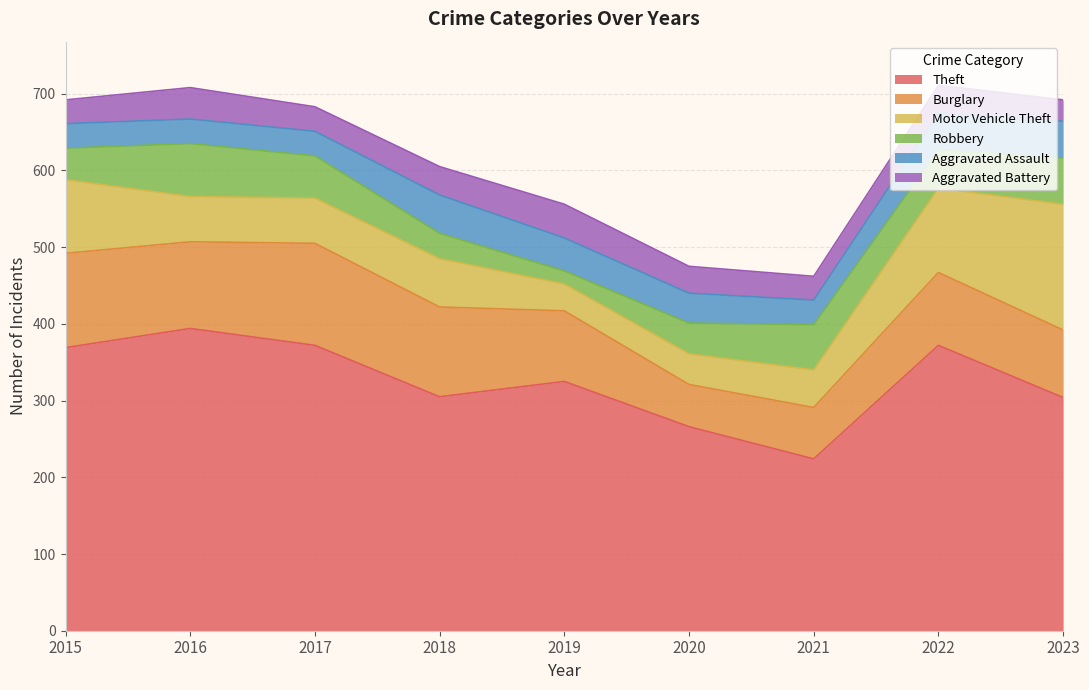

Reading left to right, what are all the values shown in this chart?

Theft: 2015=369	2016=394	2017=372	2018=305	2019=325	2020=266	2021=224	2022=372	2023=304
Burglary: 2015=123	2016=113	2017=133	2018=117	2019=92	2020=55	2021=67	2022=95	2023=88
Motor Vehicle Theft: 2015=96	2016=59	2017=59	2018=63	2019=35	2020=40	2021=49	2022=110	2023=164
Robbery: 2015=41	2016=69	2017=55	2018=33	2019=17	2020=40	2021=59	2022=50	2023=60
Aggravated Assault: 2015=32	2016=32	2017=32	2018=50	2019=43	2020=39	2021=32	2022=48	2023=48
Aggravated Battery: 2015=31	2016=41	2017=32	2018=37	2019=44	2020=35	2021=31	2022=36	2023=28